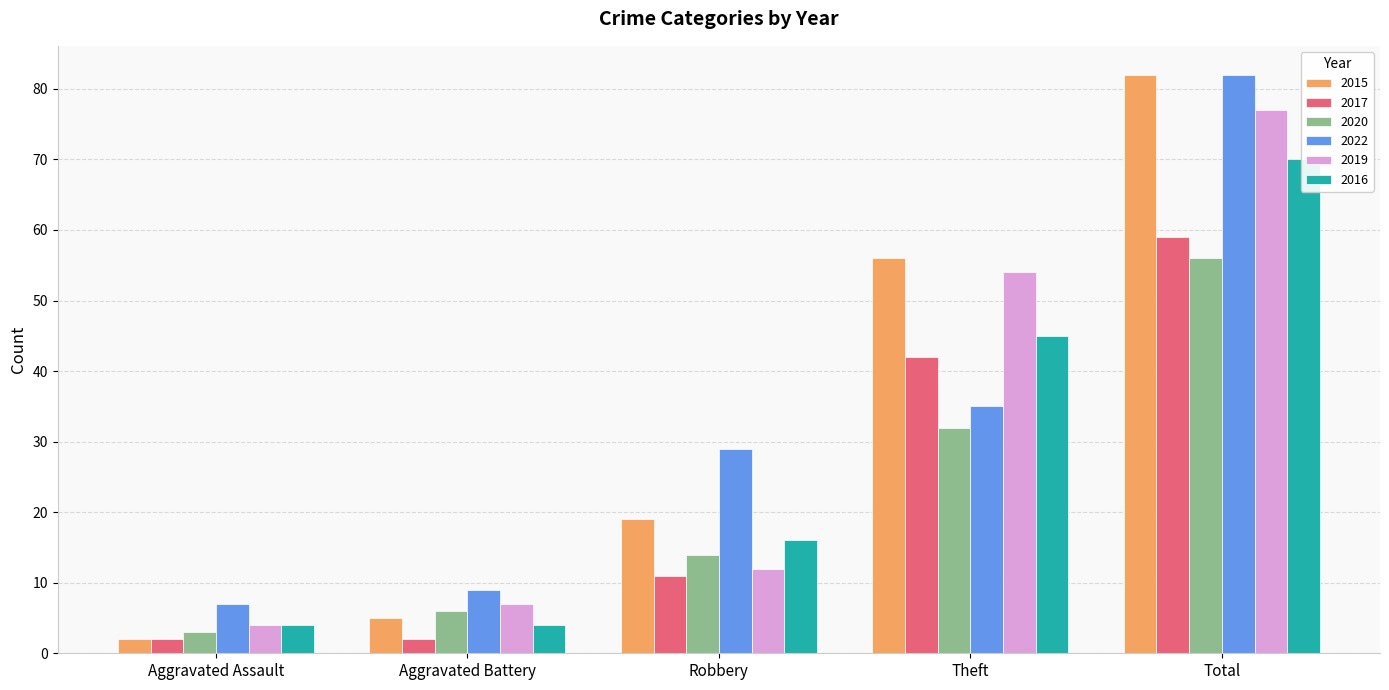

Reading right to left, extract all data points from this chart.

2015: 82	56	19	5	2
2017: 59	42	11	2	2
2020: 56	32	14	6	3
2022: 82	35	29	9	7
2019: 77	54	12	7	4
2016: 70	45	16	4	4